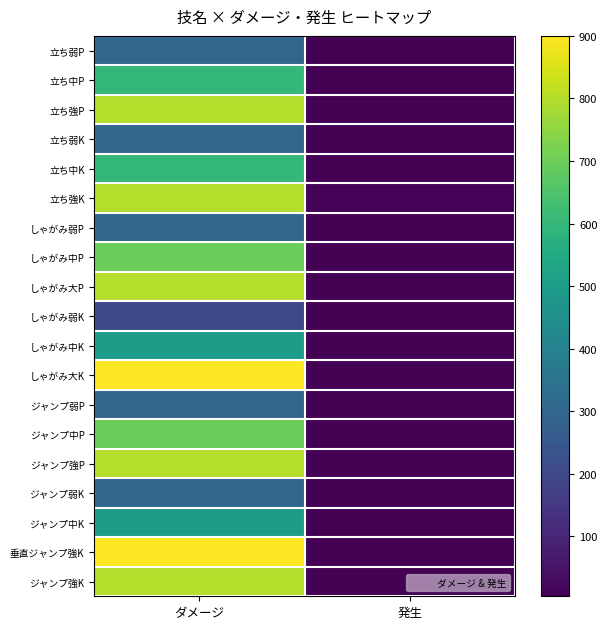

List the series in order of their peak value, highest first.

しゃがみ大K, 垂直ジャンプ強K, 立ち強P, 立ち強K, しゃがみ大P, ジャンプ強P, ジャンプ強K, しゃがみ中P, ジャンプ中P, 立ち中P, 立ち中K, しゃがみ中K, ジャンプ中K, 立ち弱P, 立ち弱K, しゃがみ弱P, ジャンプ弱P, ジャンプ弱K, しゃがみ弱K